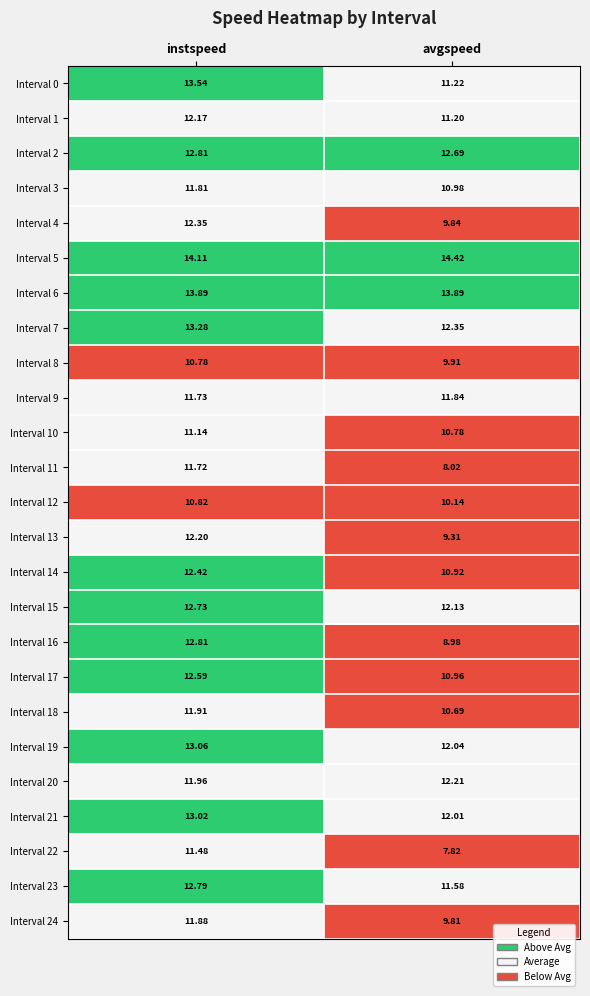

Where is Interval 11 nearest to the value 9?

avgspeed